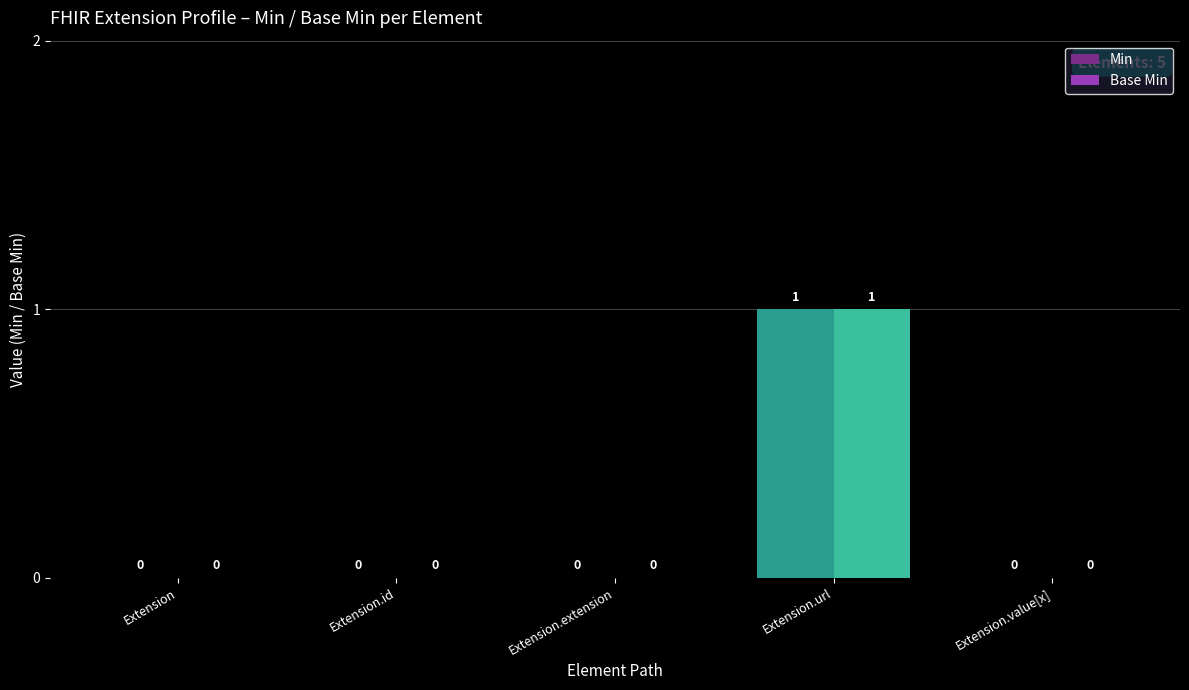

Reading left to right, extract all data points from this chart.

Min: Extension=0	Extension.id=0	Extension.extension=0	Extension.url=1	Extension.value[x]=0
Base Min: Extension=0	Extension.id=0	Extension.extension=0	Extension.url=1	Extension.value[x]=0